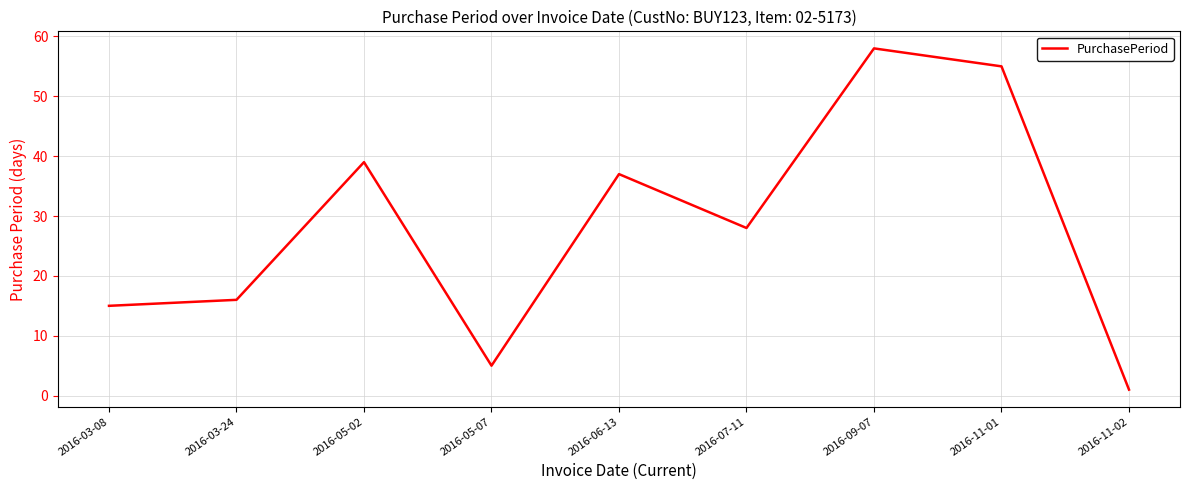

Rank the categories by value from lowest to highest.

2016-11-02, 2016-05-07, 2016-03-08, 2016-03-24, 2016-07-11, 2016-06-13, 2016-05-02, 2016-11-01, 2016-09-07